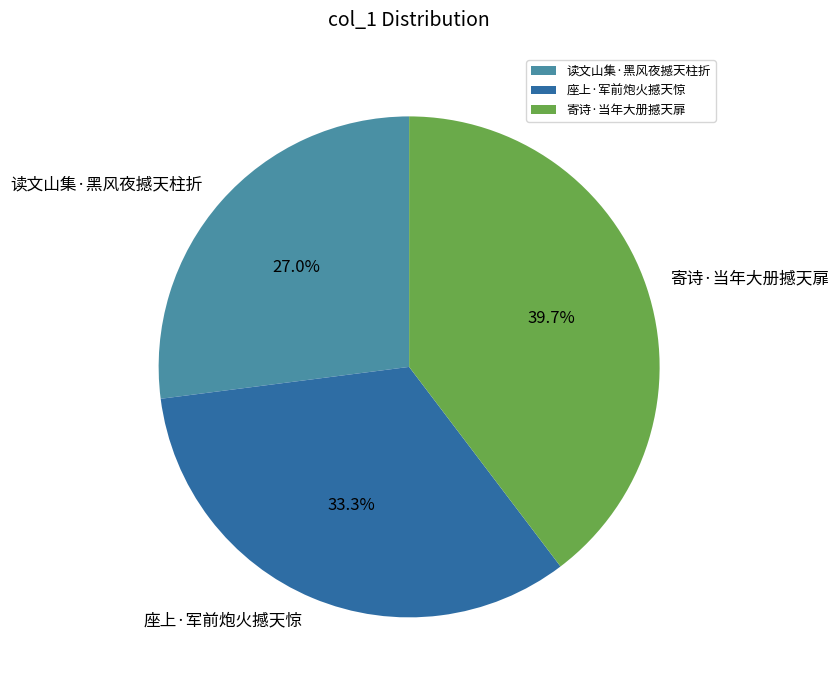

To the nearest percent, what percentage of the pie is 读文山集·黑风夜撼天柱折?

27%